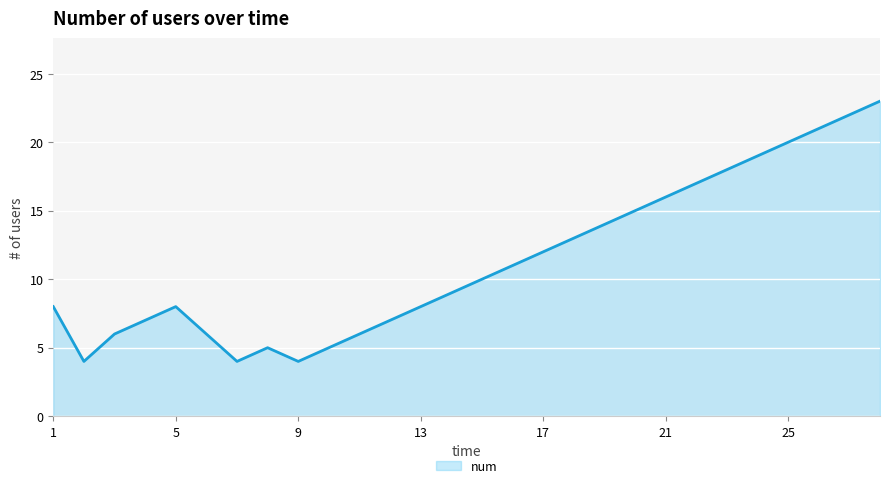

What is the difference between the maximum and minimum values?

19